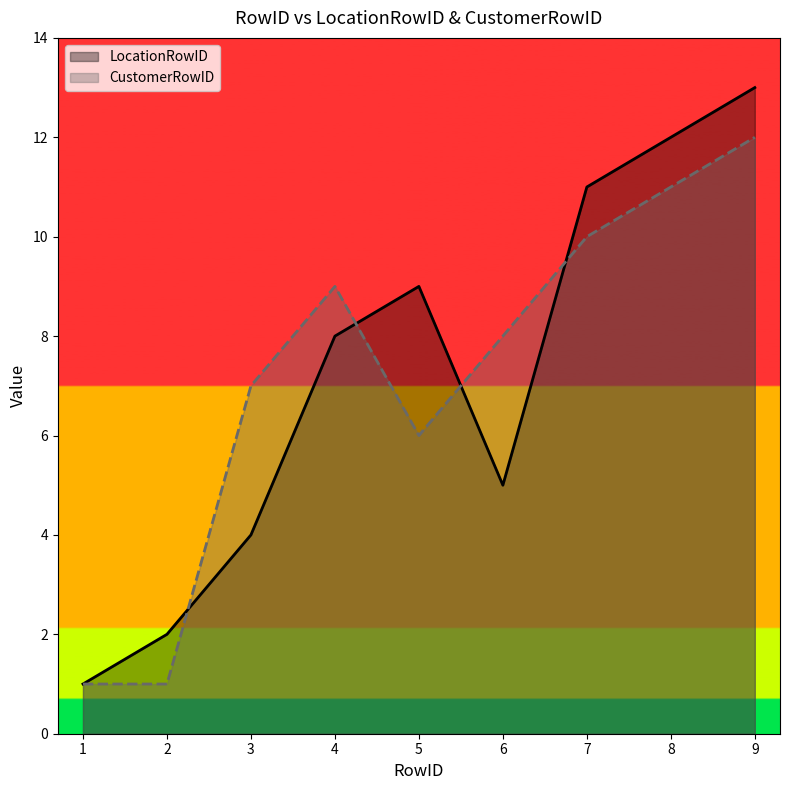

True or false: LocationRowID has a value of 6 at 7.

False